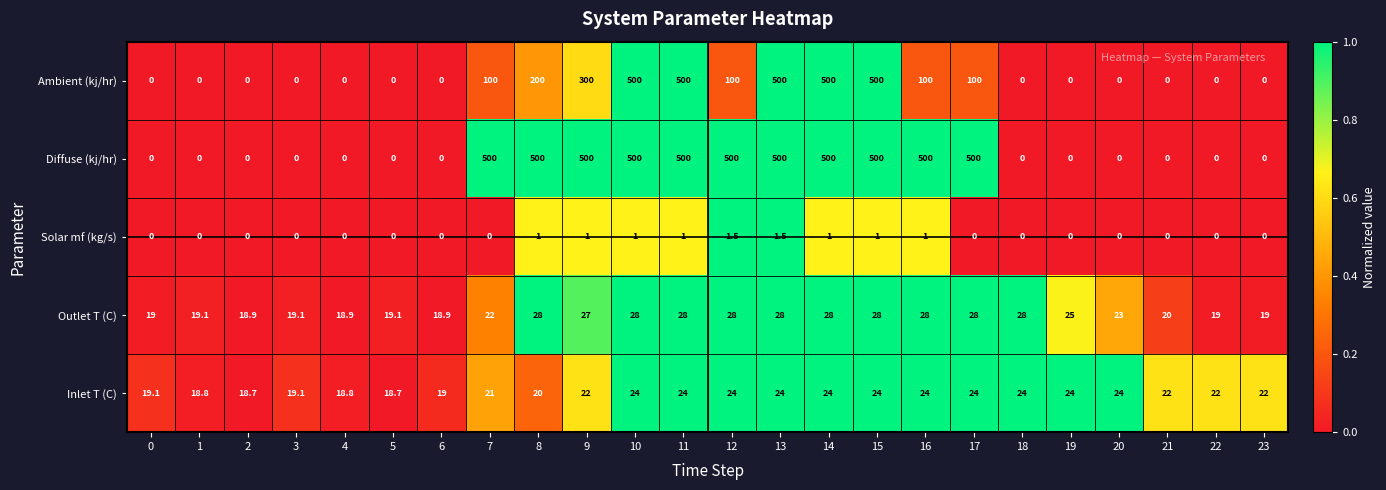

What is the lowest value of the Inlet T (C) series?

18.7